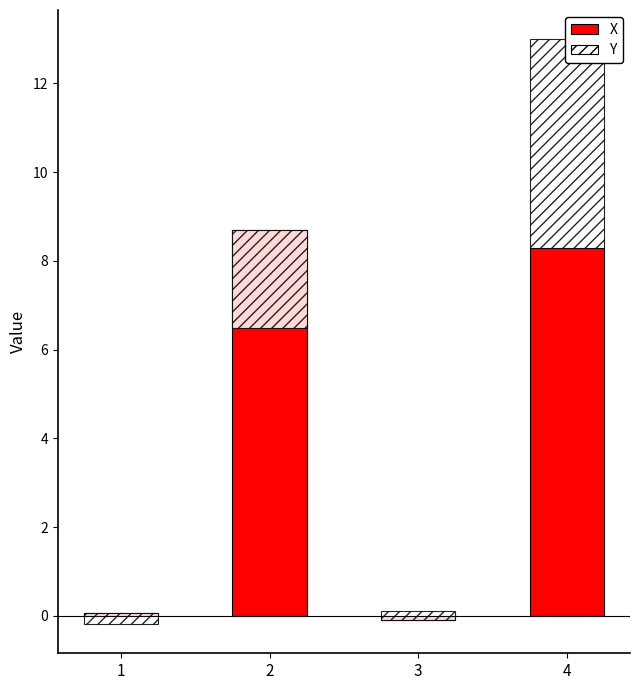

List the series in order of their overall mean, lowest first.

Y, X